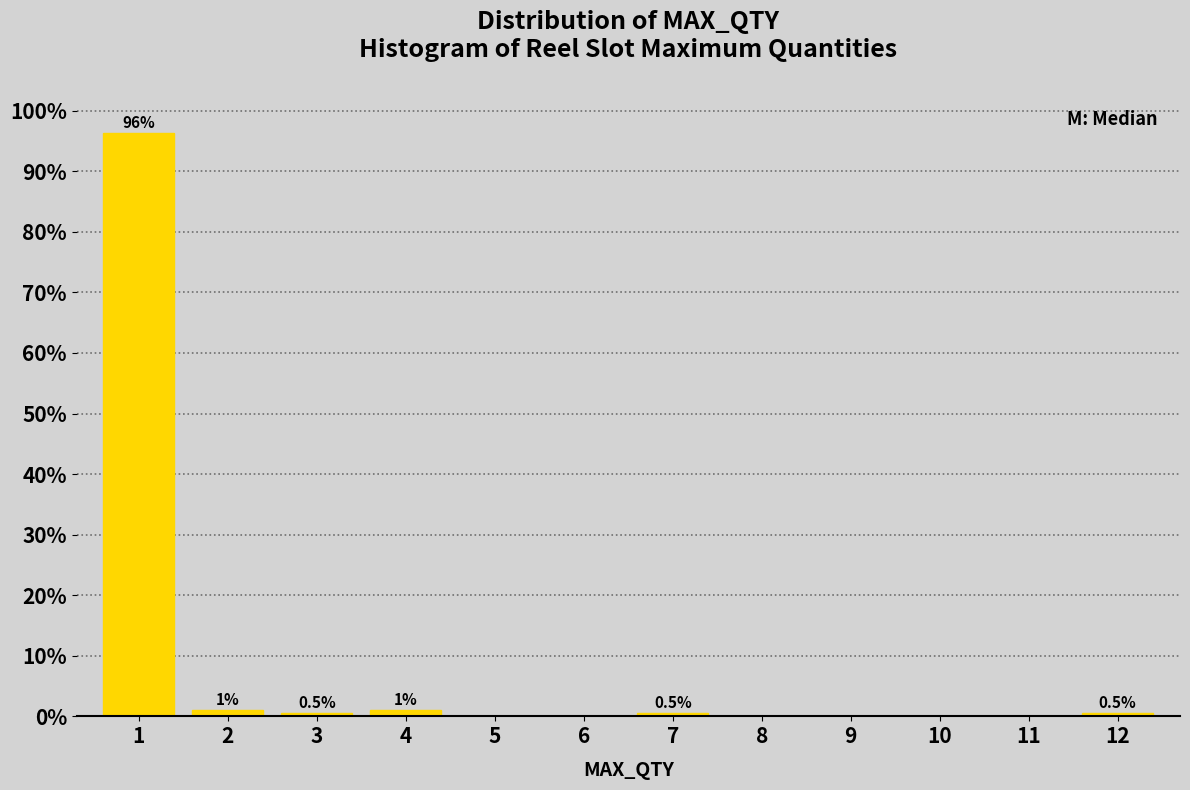

Over which range of the x-axis is the bar tallest?

0.5 to 1.5